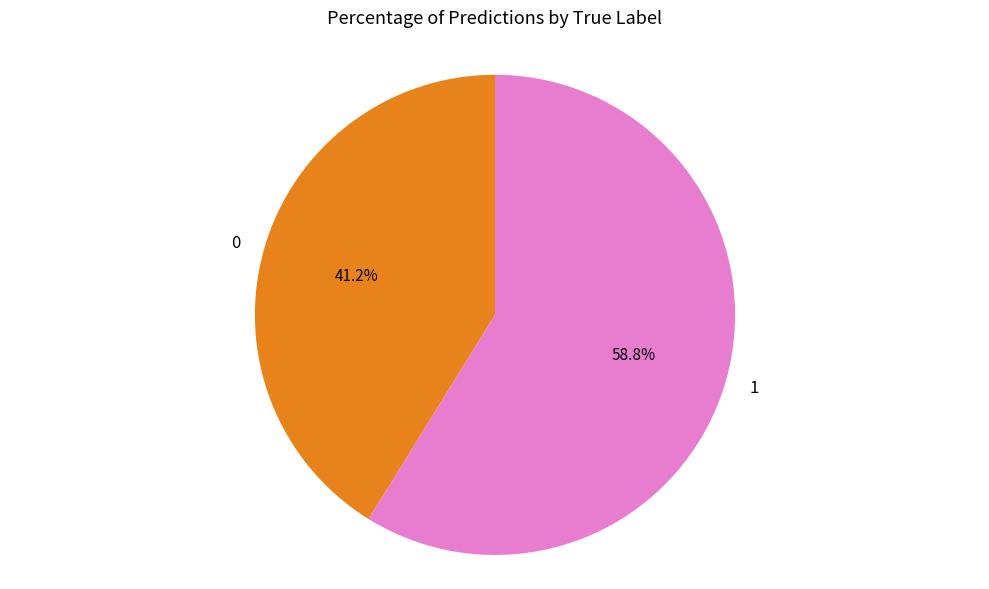

Count the number of slices in the pie.

2